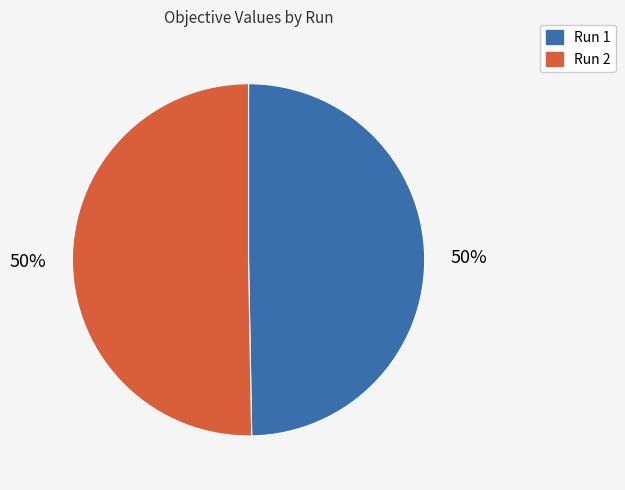

What percentage is the Run 2 slice, to the nearest percent?

50%